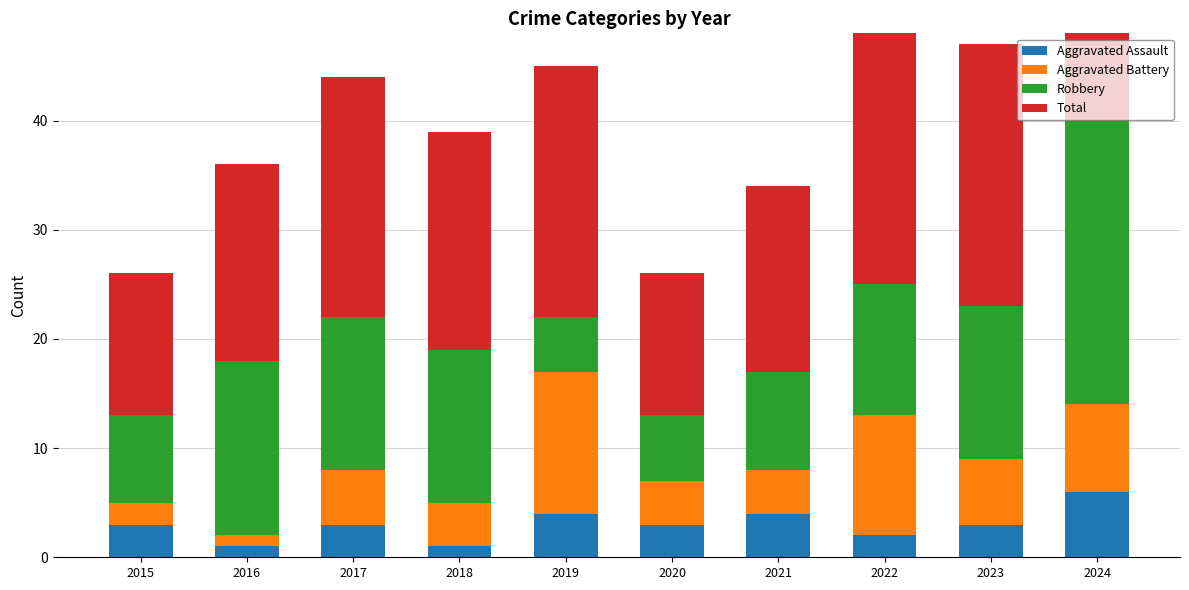

What is the difference between the Total values at 2022 and 2023?

1